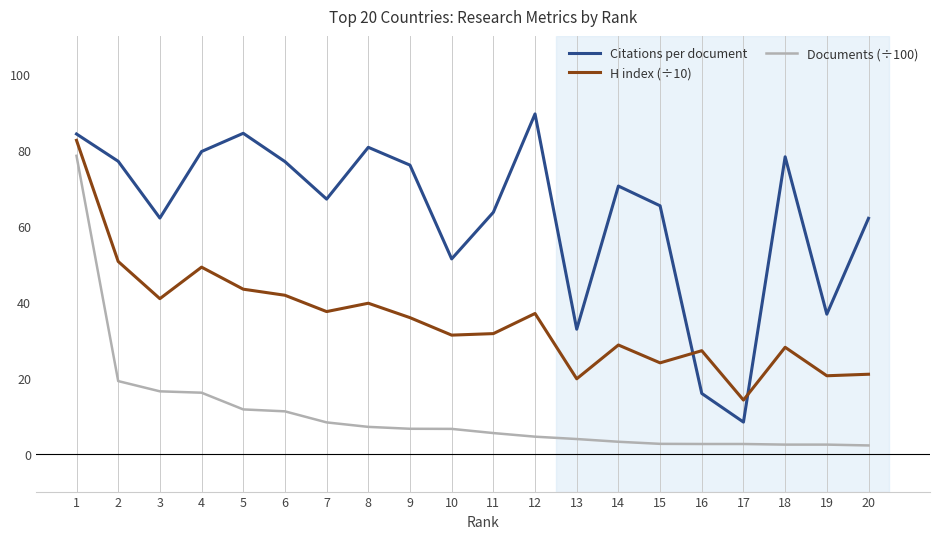

Between 9 and 13, which series saw the biggest shift?

Citations per document